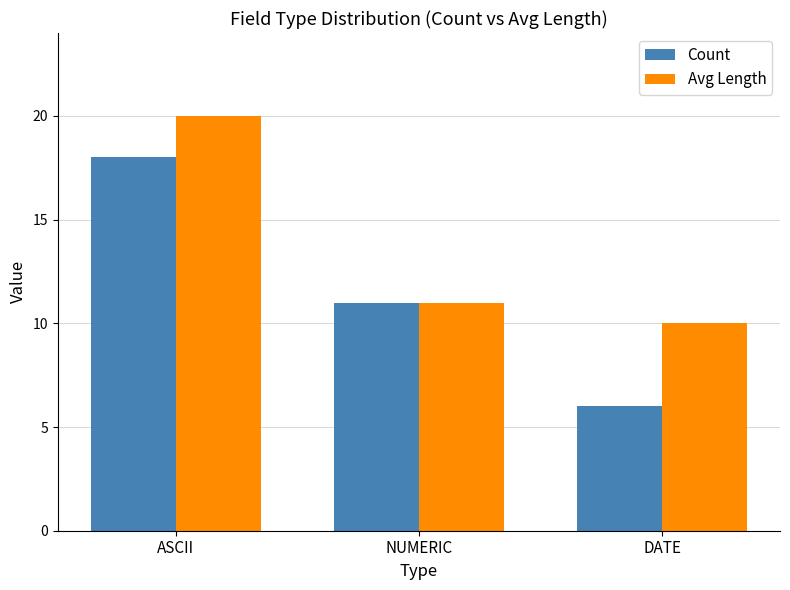

Which series has the largest range (max minus min)?

Count